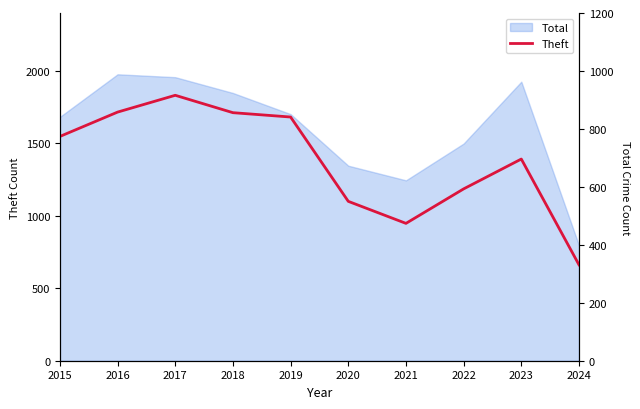

Where is the first local minimum?

2021